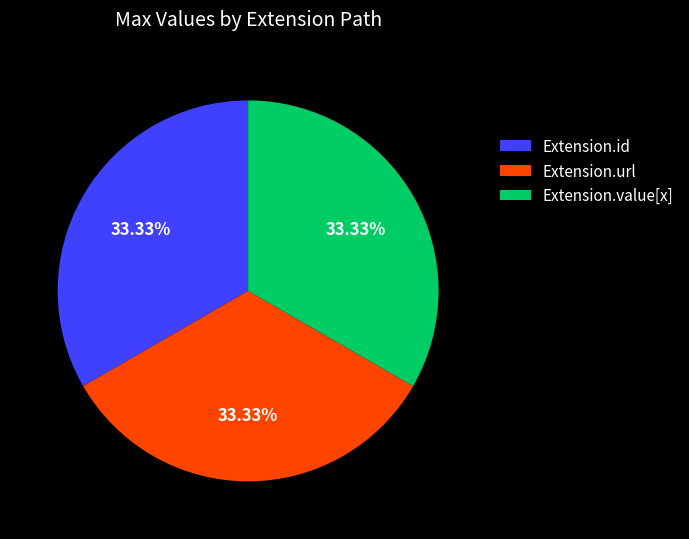

Count the number of slices in the pie.

3